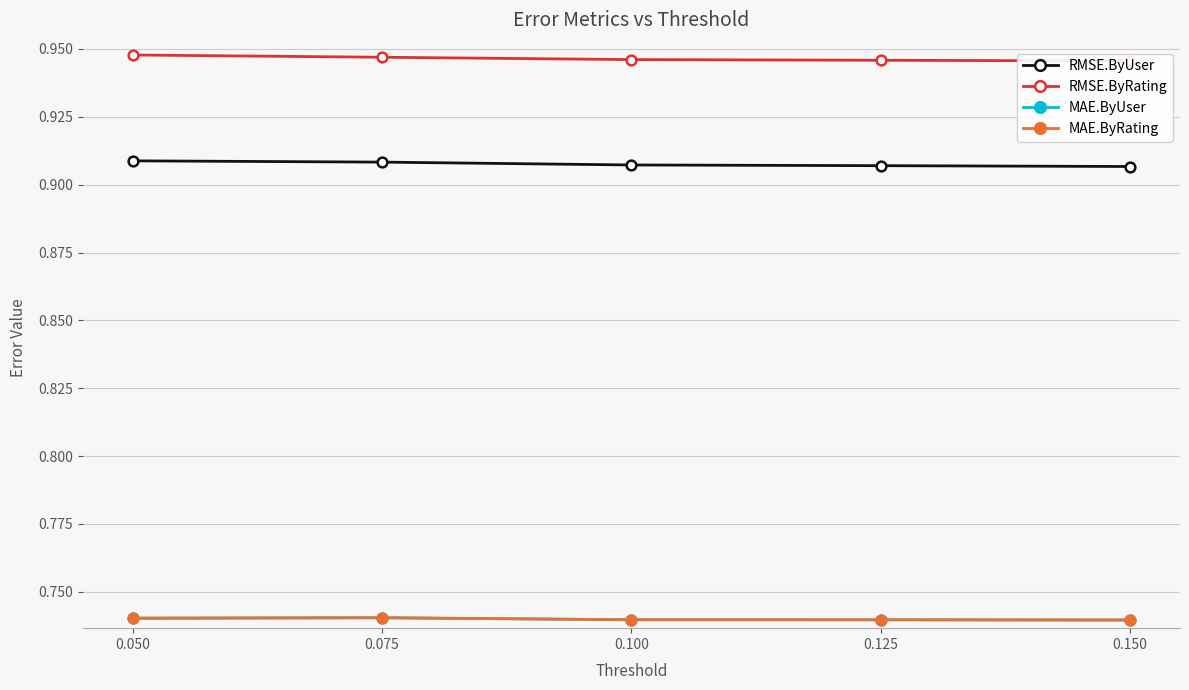

What is the spread (max minus min) of values at 0.075?

0.2